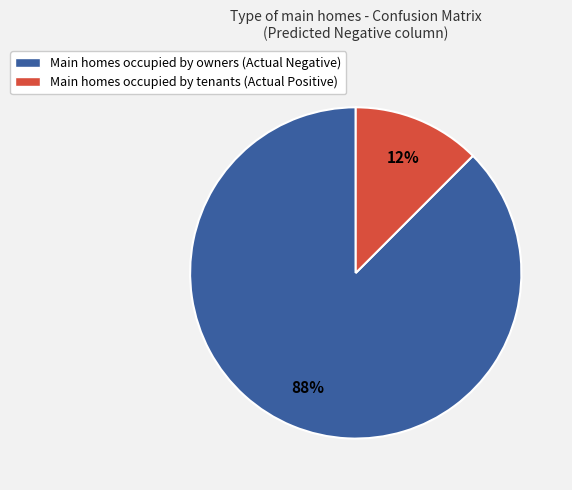

Combined, do Main homes occupied by tenants (Actual Positive) and Main homes occupied by owners (Actual Negative) account for over 50%?

Yes